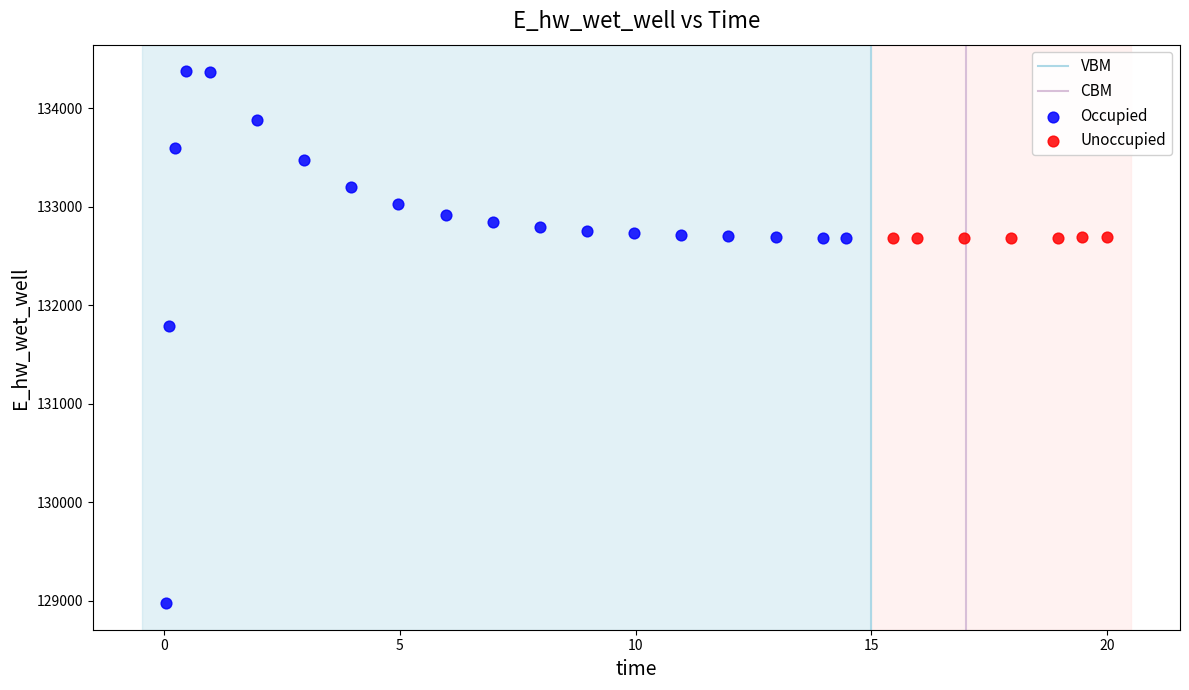

Which series contains the highest Y value?

Occupied